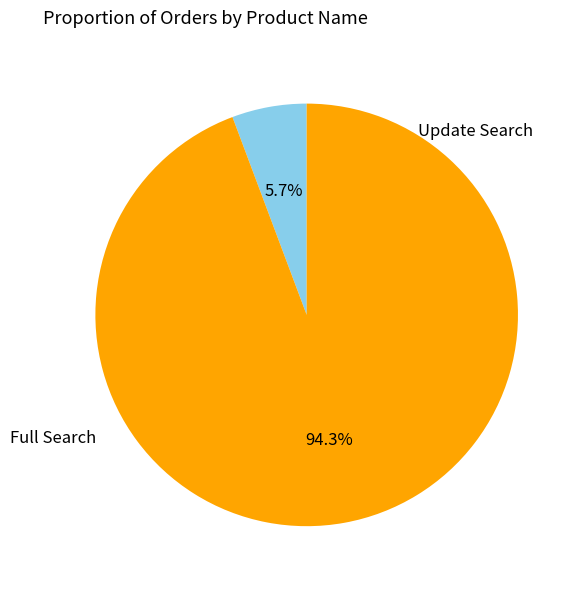

Is there any slice that represents more than half of the pie?

Yes